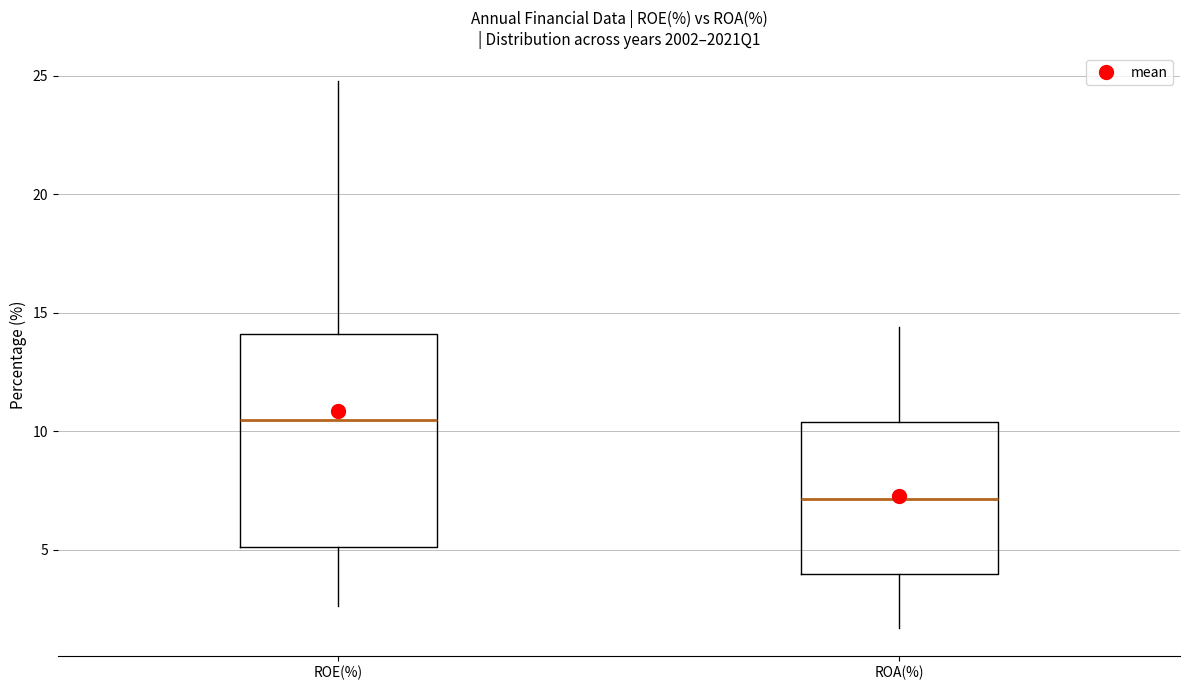

Reading left to right, transcribe this box plot: for each box, give where its median line is, the range the box spans, and where its two whiskers end, as read against the y-axis. The values are not printed on the chart, so give them approximately, as read against the axis.

ROE(%): median 10.5, box 5.0 to 14.0, whiskers 2.5 to 25.0
ROA(%): median 7.0, box 4.0 to 10.5, whiskers 1.5 to 14.5